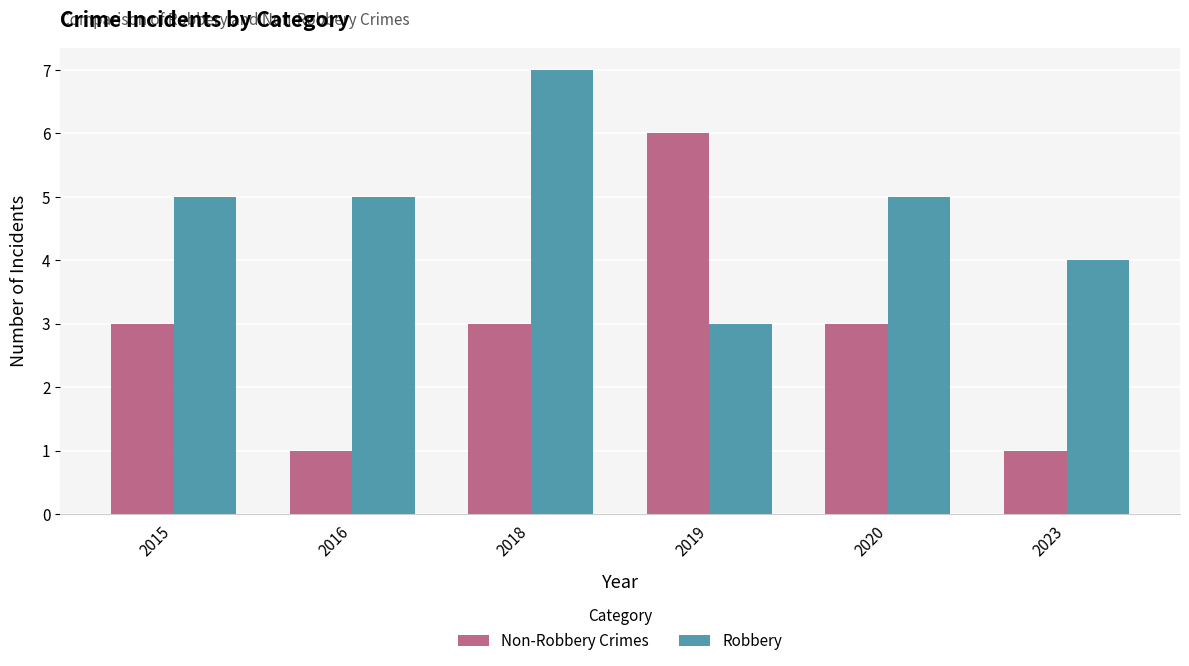

At which category does the chart reach its peak across all series?

2018